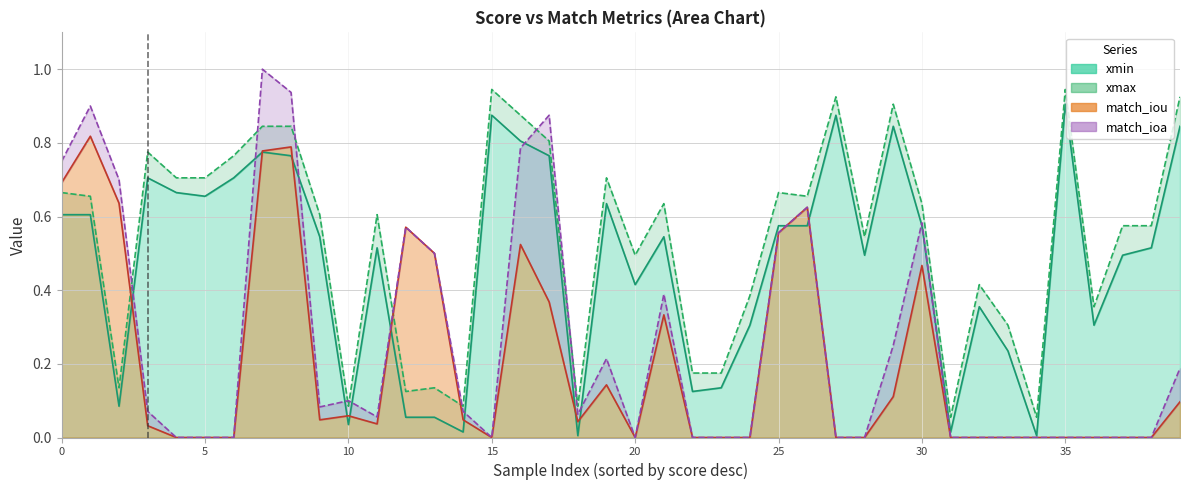

What is the difference between the xmax values at 15 and 20?

0.4